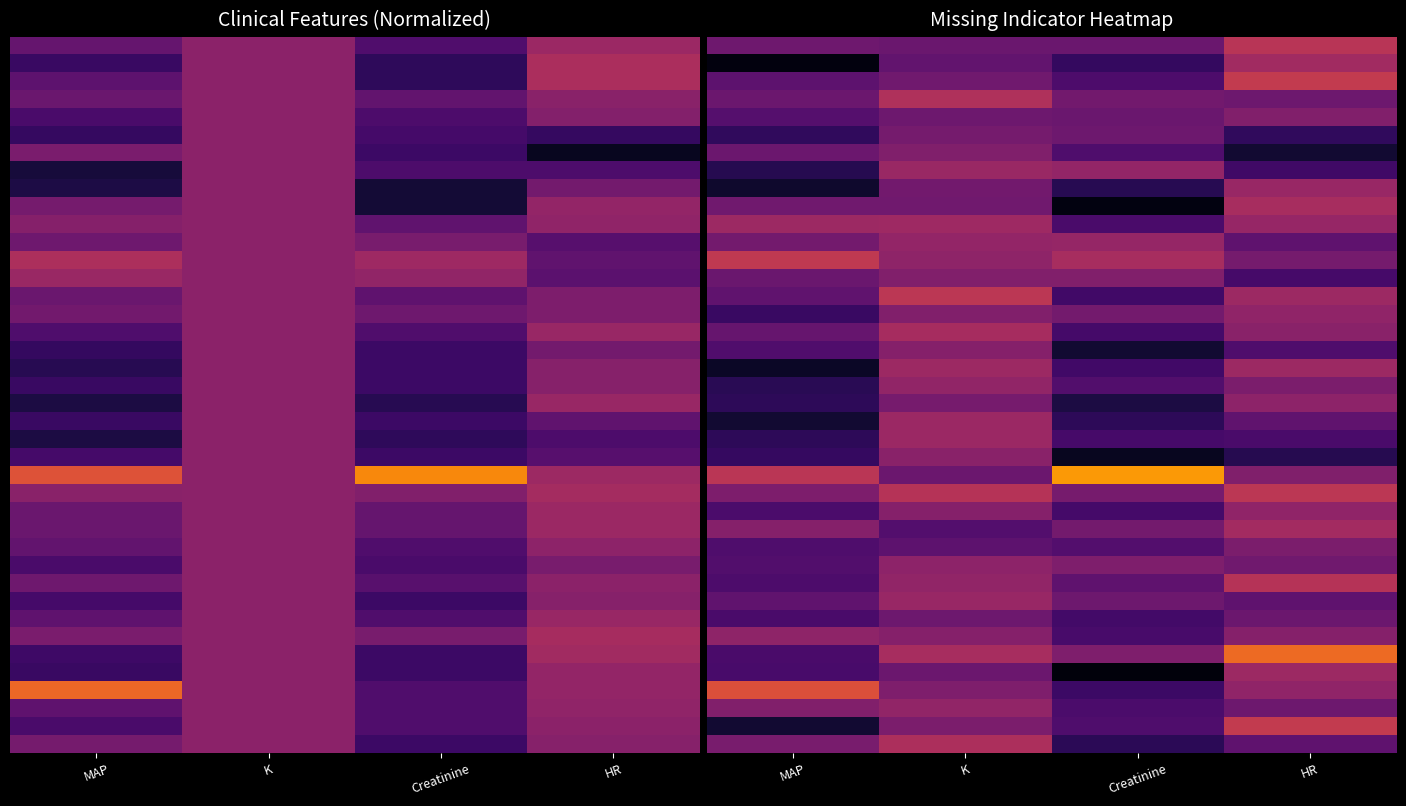

What is the maximum value shown in the chart?

0.8